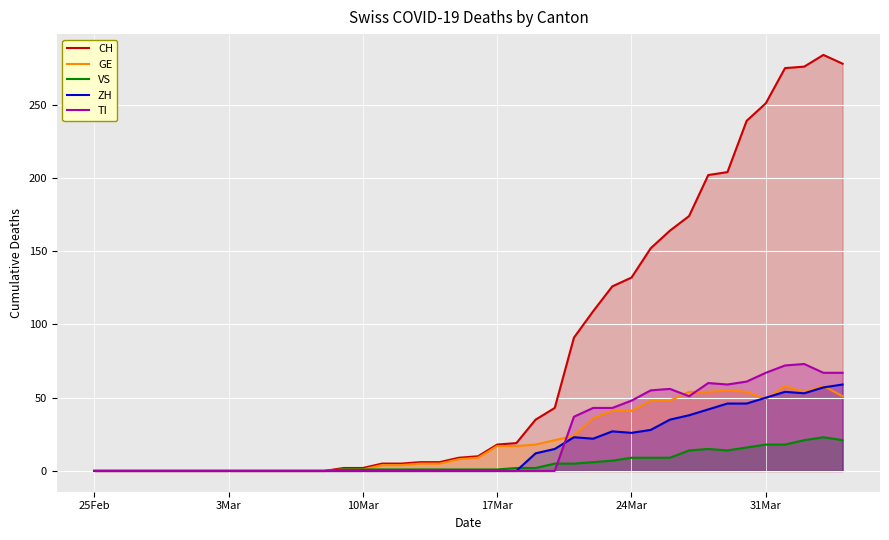

How many interior local peaks does the CH series have?

1